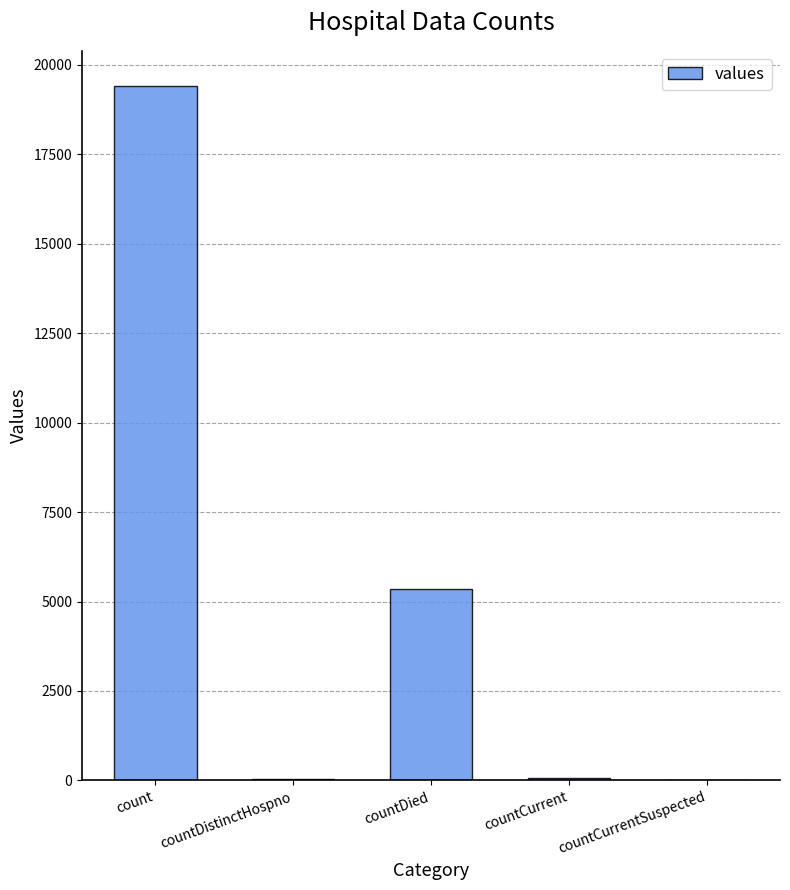

Which category has the highest value across all series?

count